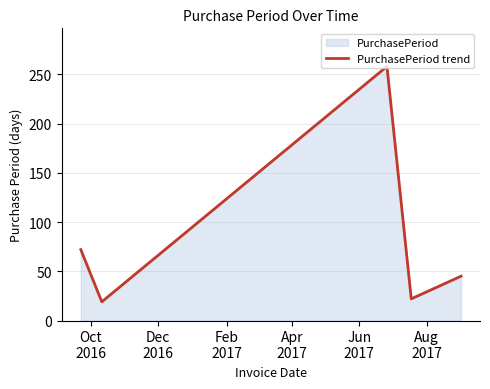

What is the maximum value shown in the chart?

258